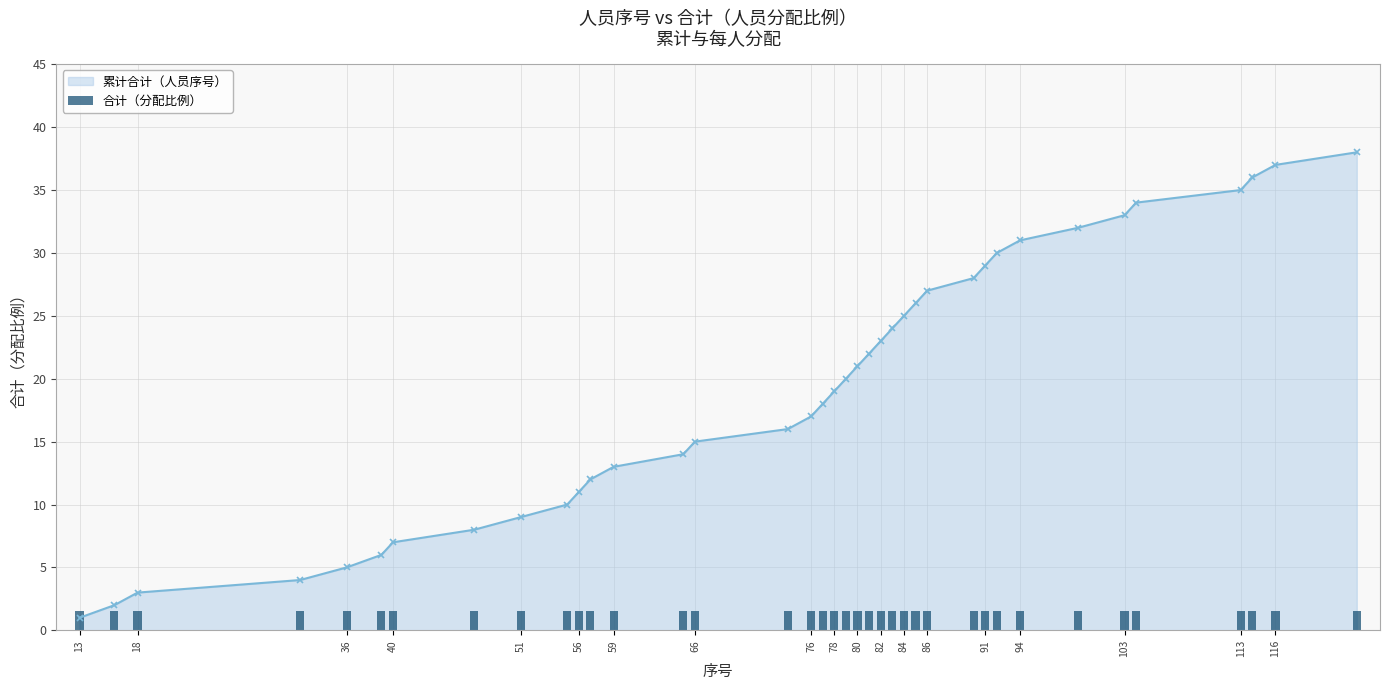

The 合计（分配比例） series shows 1.5 at 86. True or false?

True